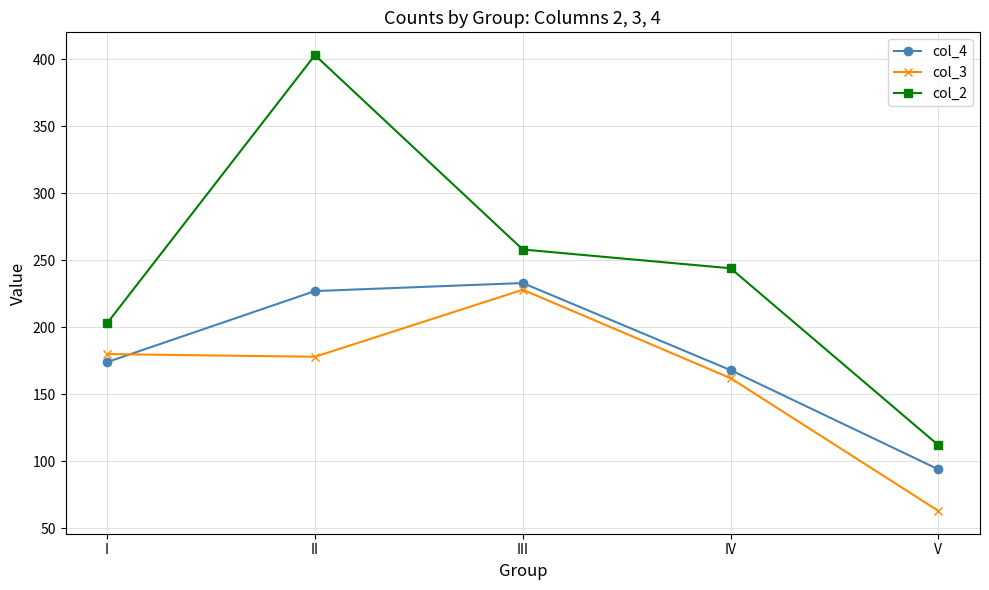

What value does the col_3 series have at IV, to the nearest 10?

160